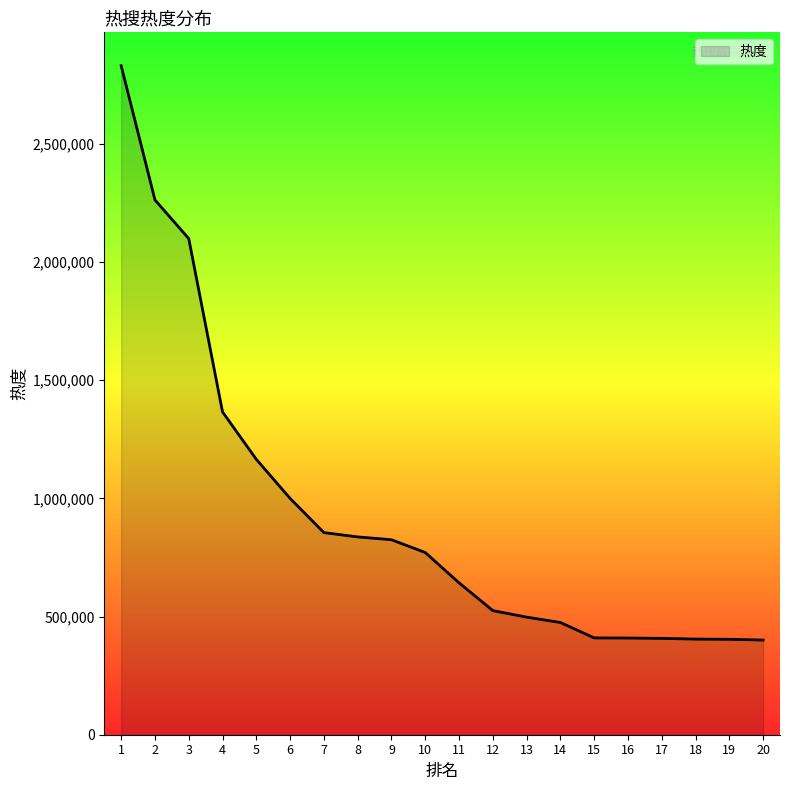

What is the sum of the values at 19 and 15?

813375